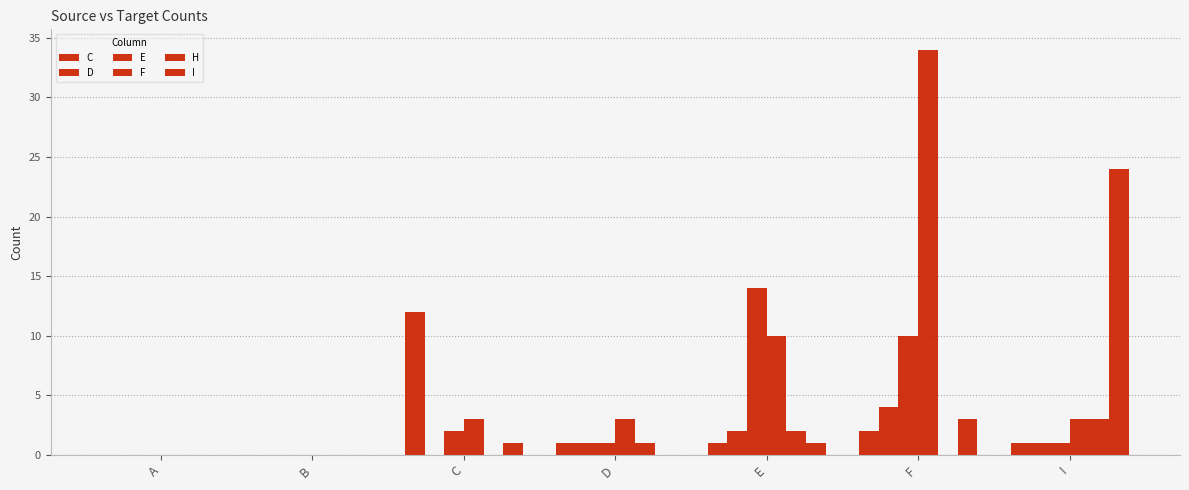

How many data points does each series have?

7